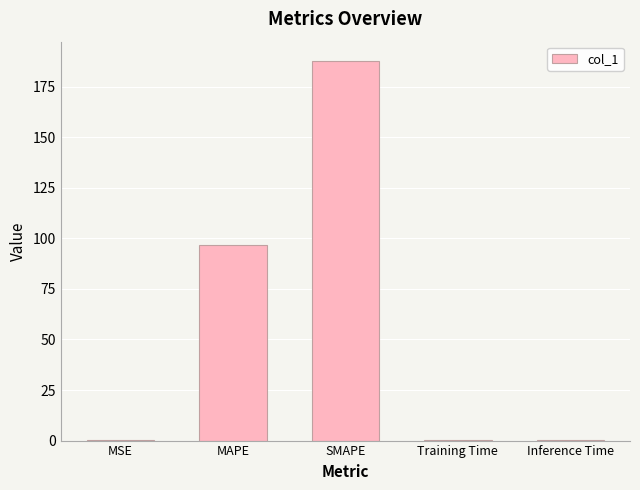

Which label corresponds to the largest value in the chart?

SMAPE